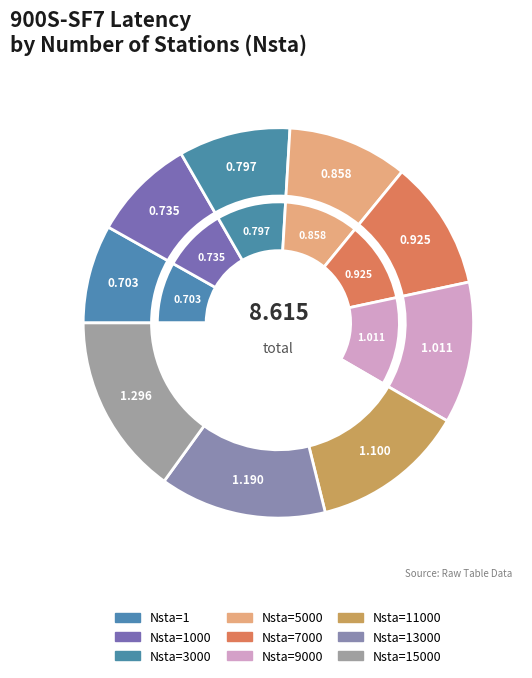

Count the number of slices in the pie.

9